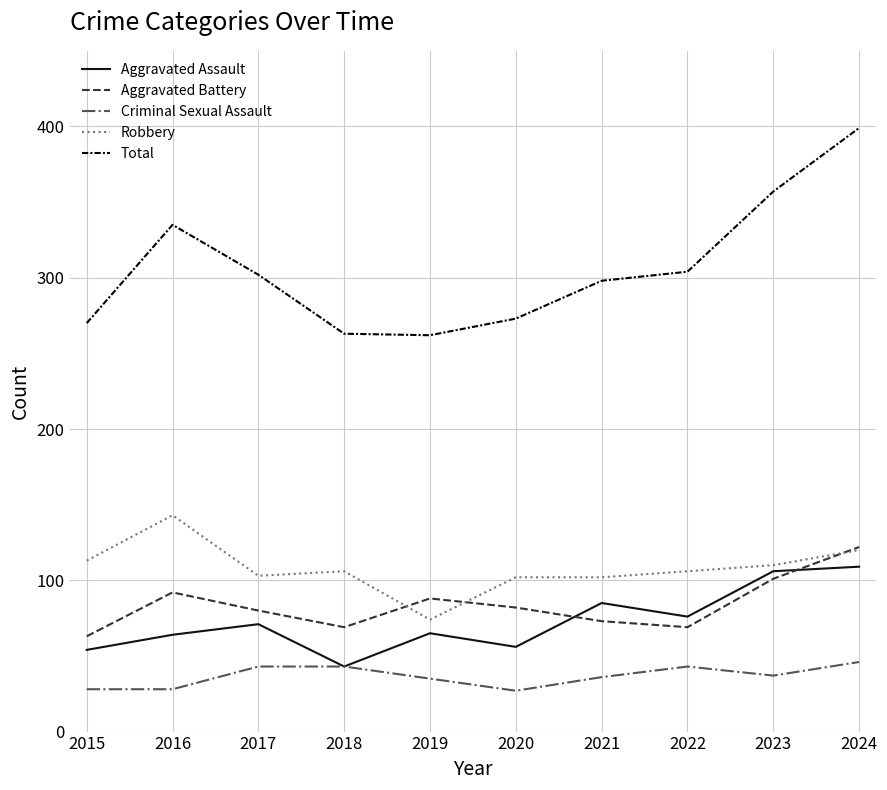

True or false: Total has a value of 273 at 2020.

True